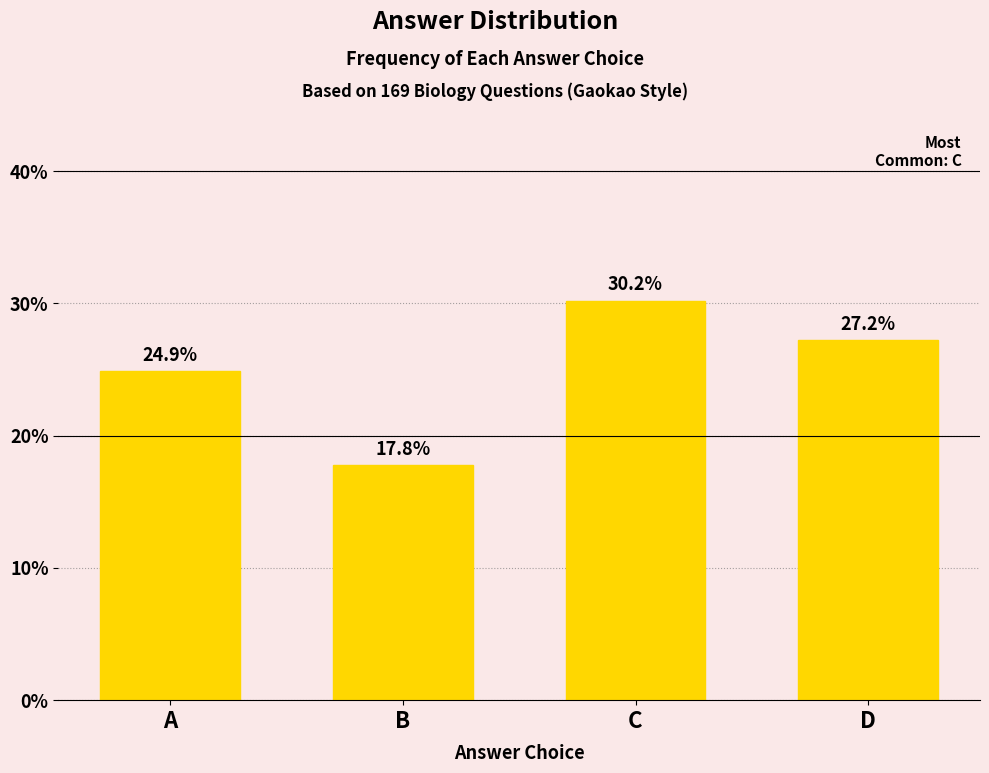

Reading right to left, list all the values displayed in this chart.

27.2	30.2	17.8	24.9